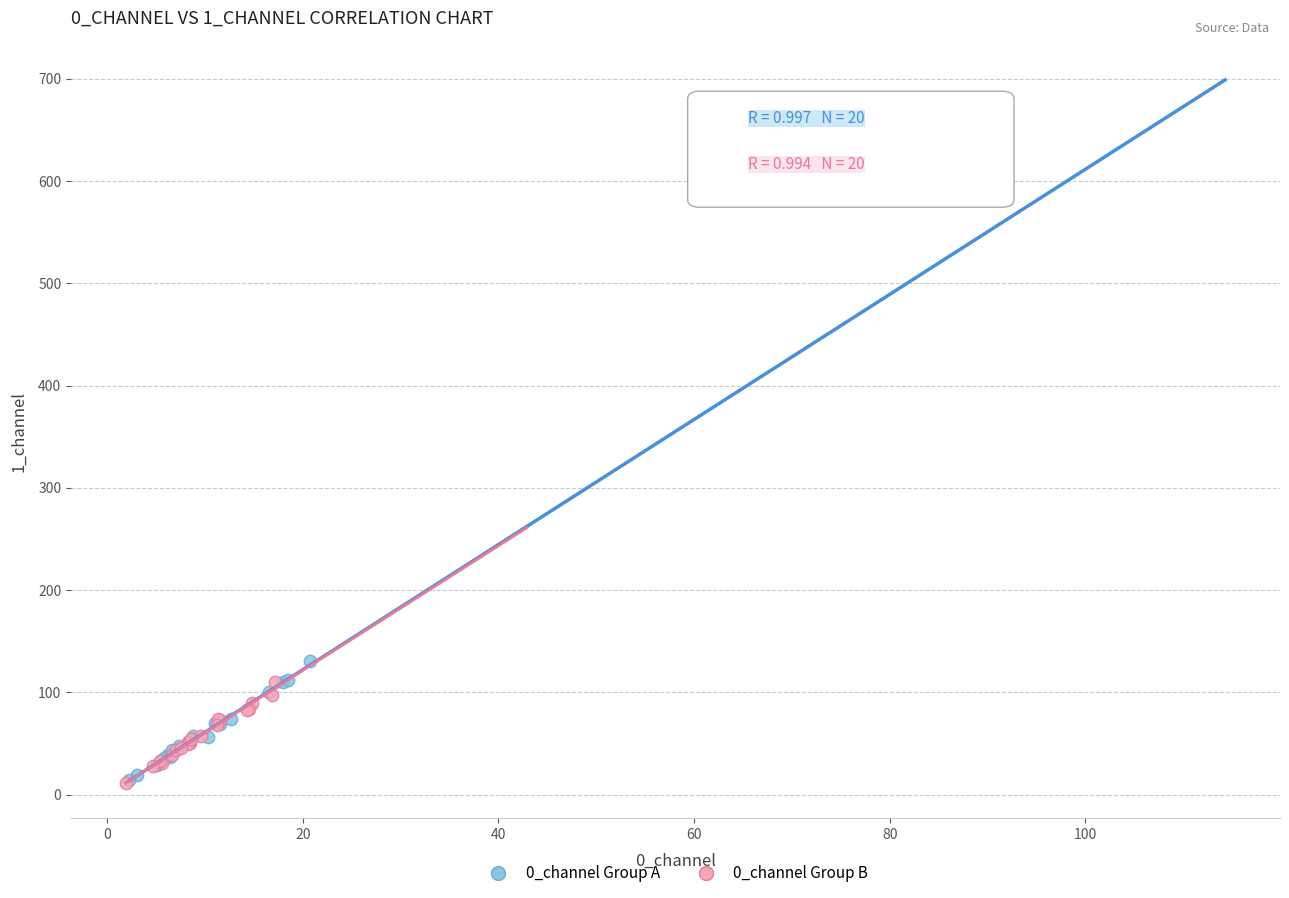

What are all the series names shown in the legend?

0_channel Group A, 0_channel Group B